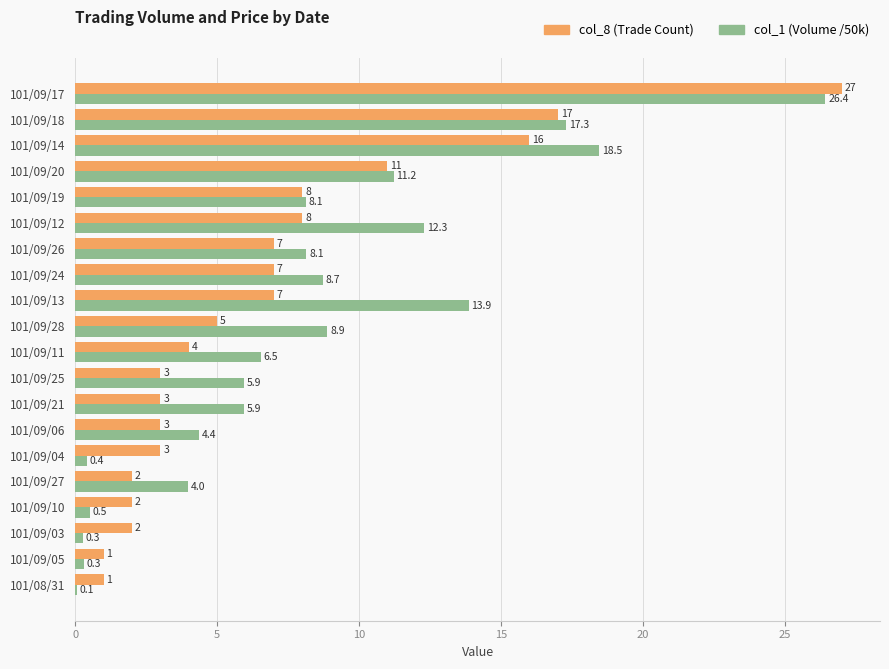

At which category is the sum across all series the highest?

101/09/17